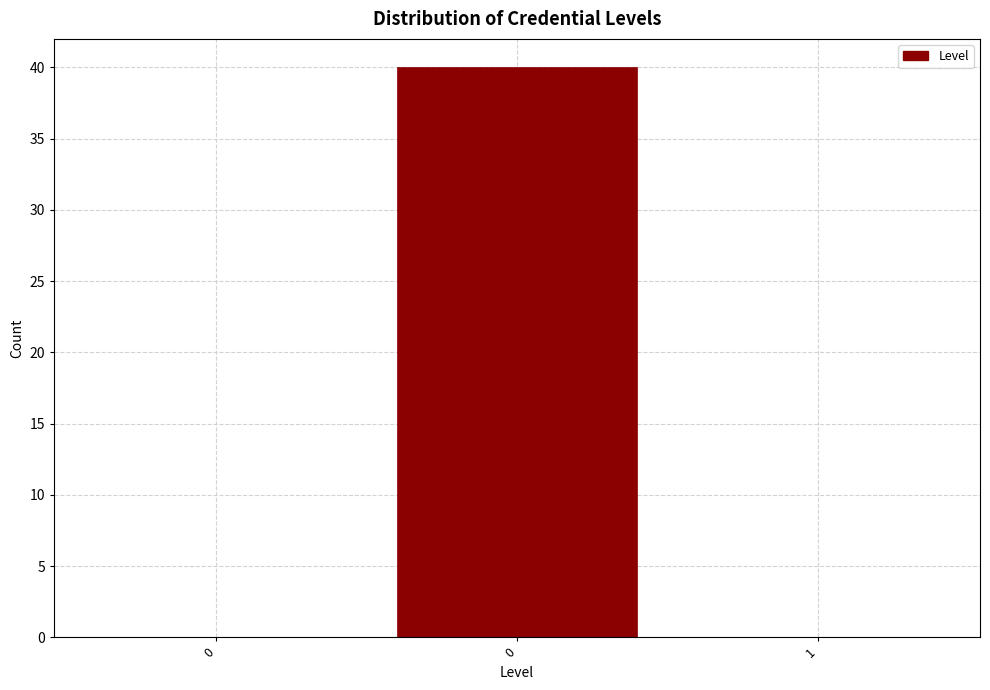

How many distinct data groups are displayed?

1